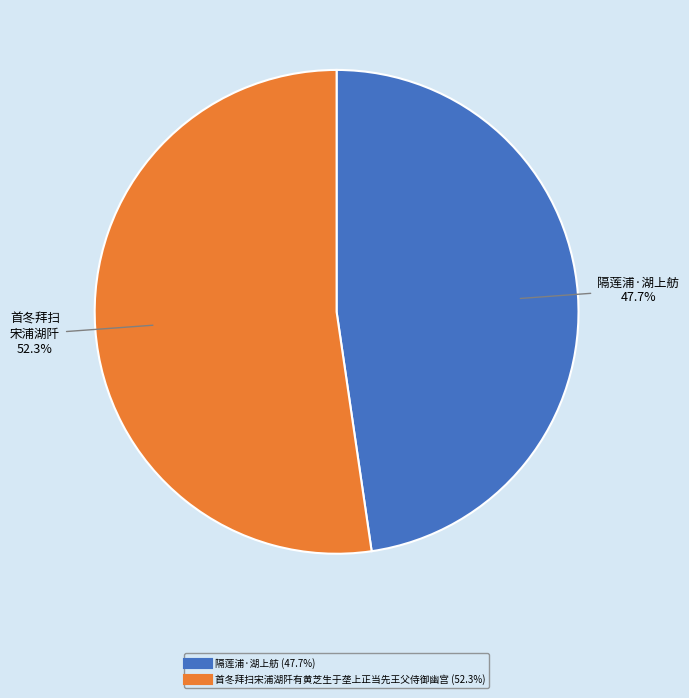

To the nearest percent, what portion does 首冬拜扫宋浦湖阡有黄芝生于垄上正当先王父侍御幽宫 represent?

52%